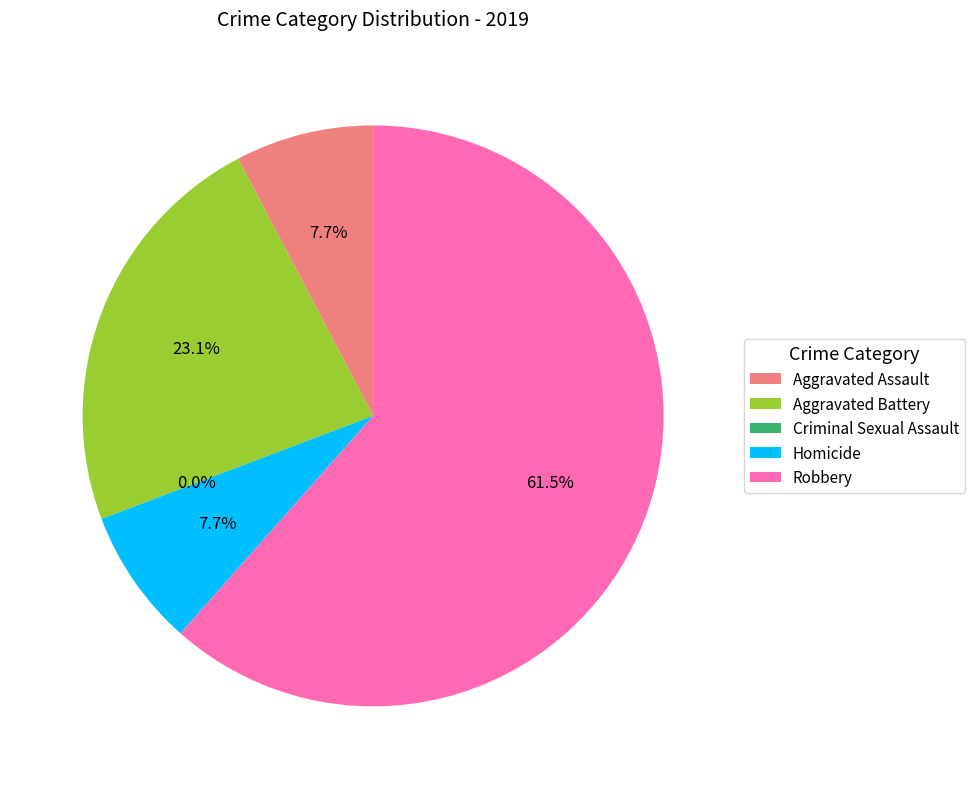

Does Aggravated Battery represent more than half of the total?

No